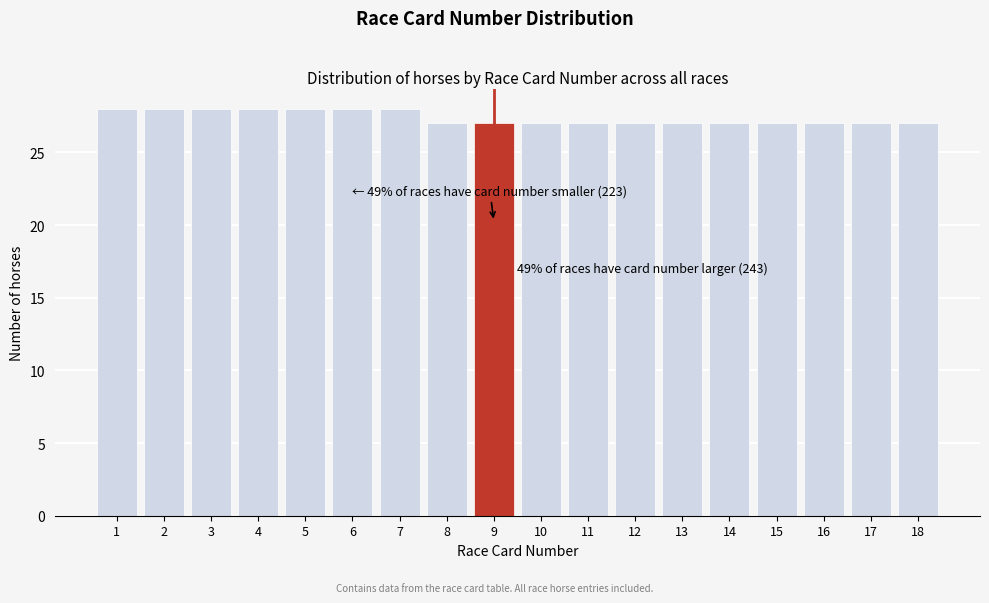

Reading right to left, what are all the values shown in this chart?

27	27	27	27	27	27	27	27	27	27	27	28	28	28	28	28	28	28